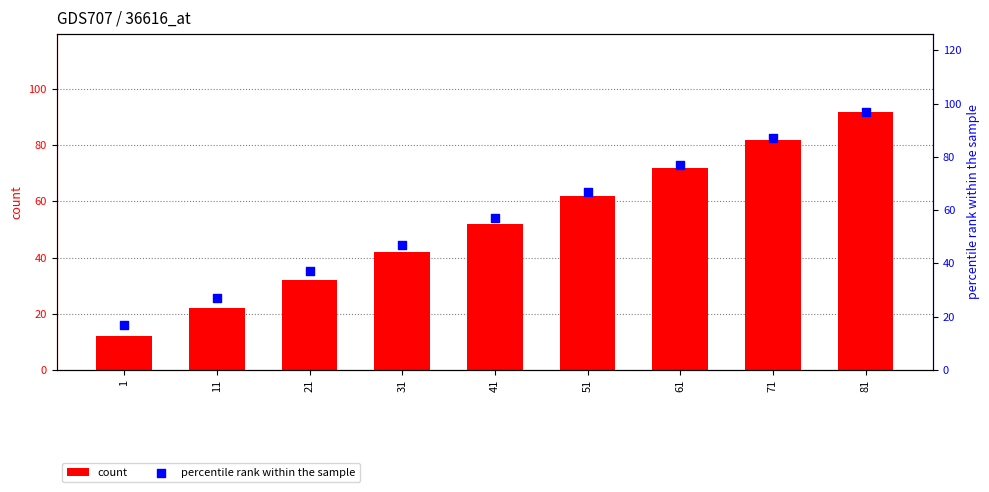

What are all the series names shown in the legend?

count, percentile rank within the sample